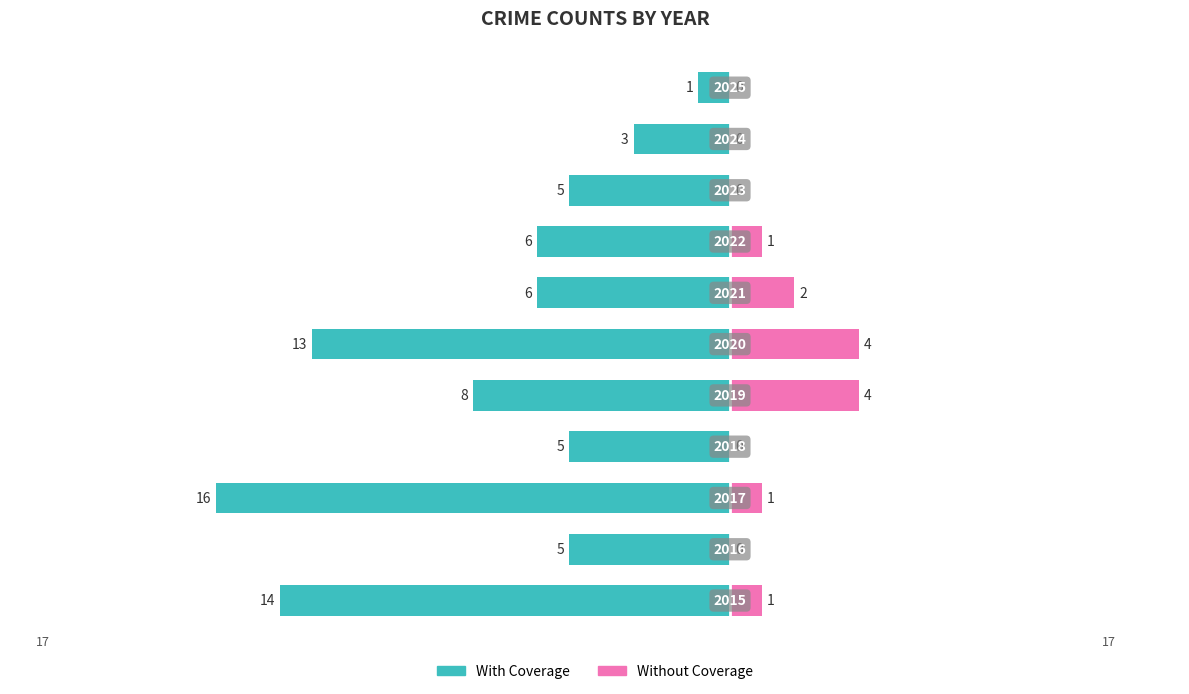

What is the average value of the Without Coverage series?

1